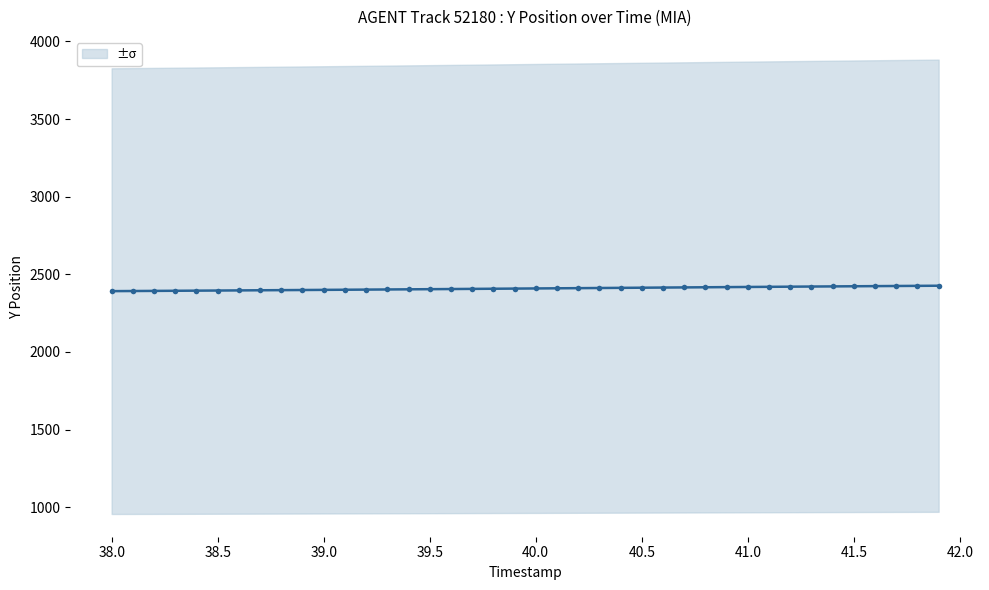

True or false: there are more than 2 points higher than both neighbors.

False